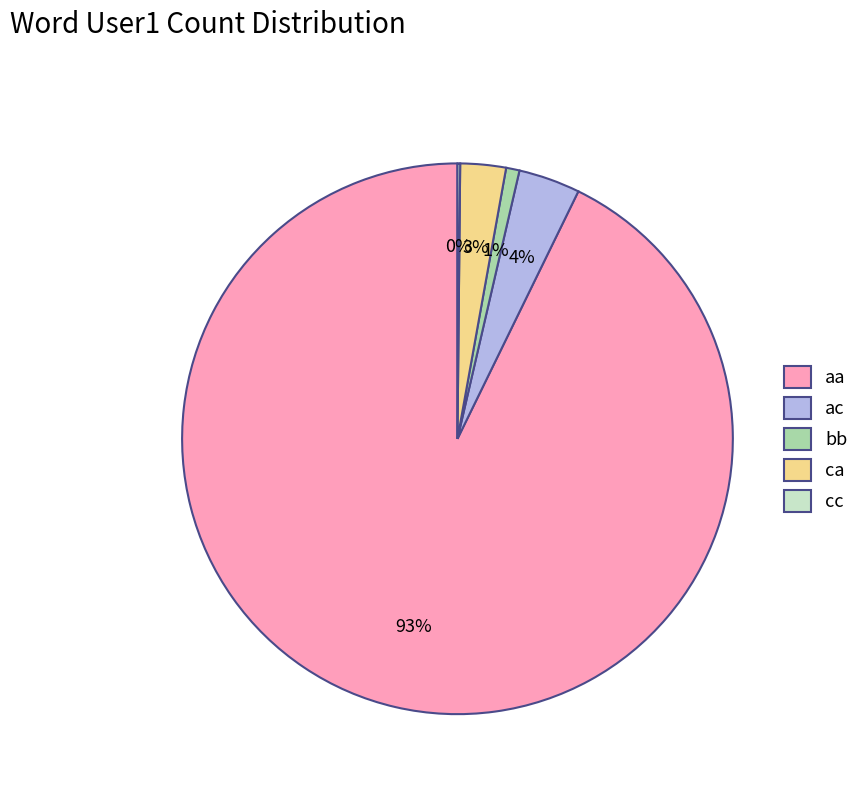

Between ca and ac, which is larger?

ac